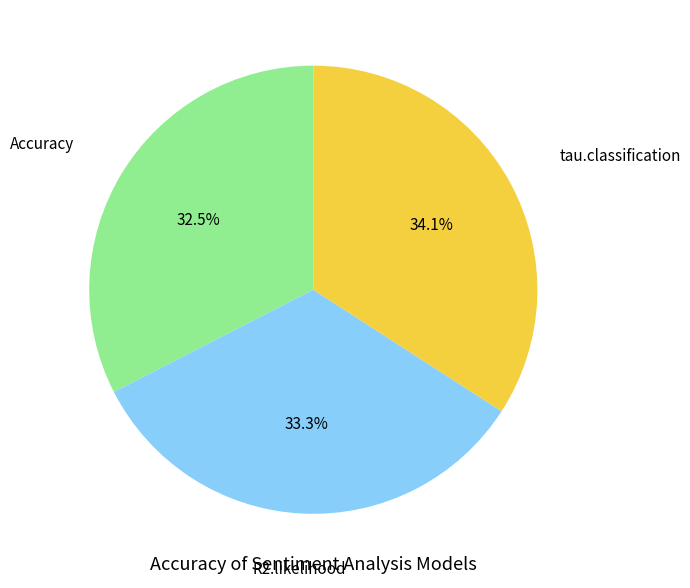

How many segments does this pie chart have?

3